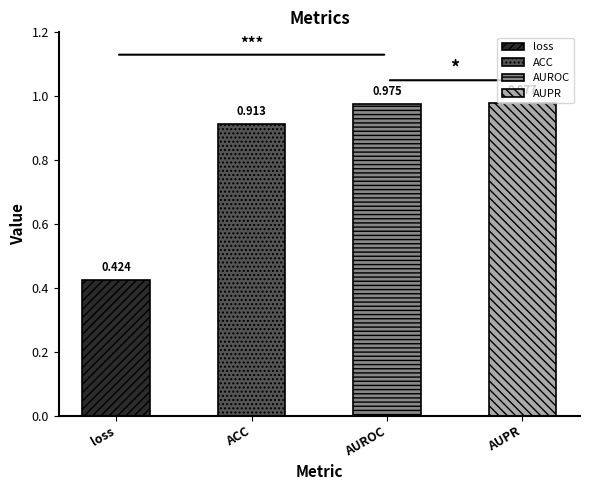

Reading right to left, list all the values displayed in this chart.

AUPR=1.0	AUROC=1.0	ACC=0.9	loss=0.4